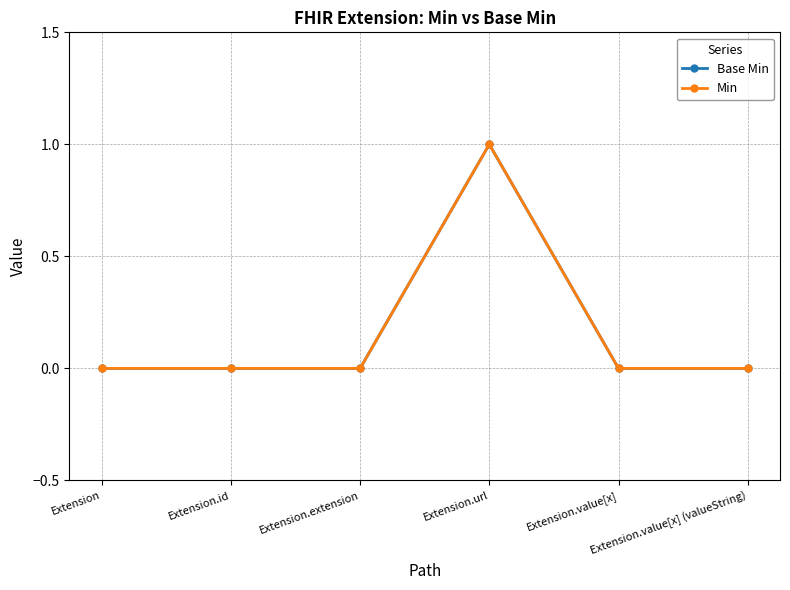

Does the chart have visible grid lines?

Yes